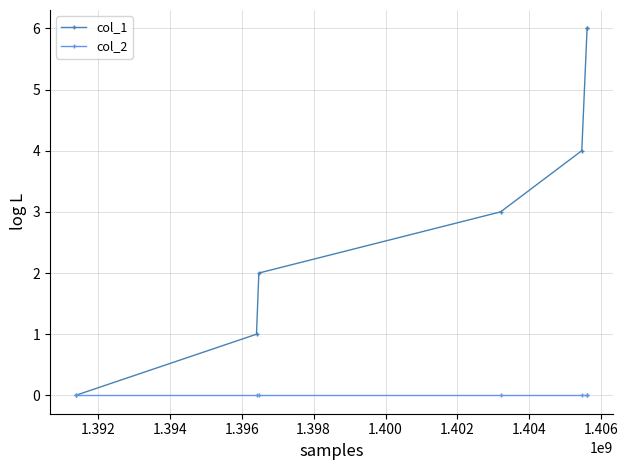

What is the difference between the second highest and minimum values in the col_1 series?

6